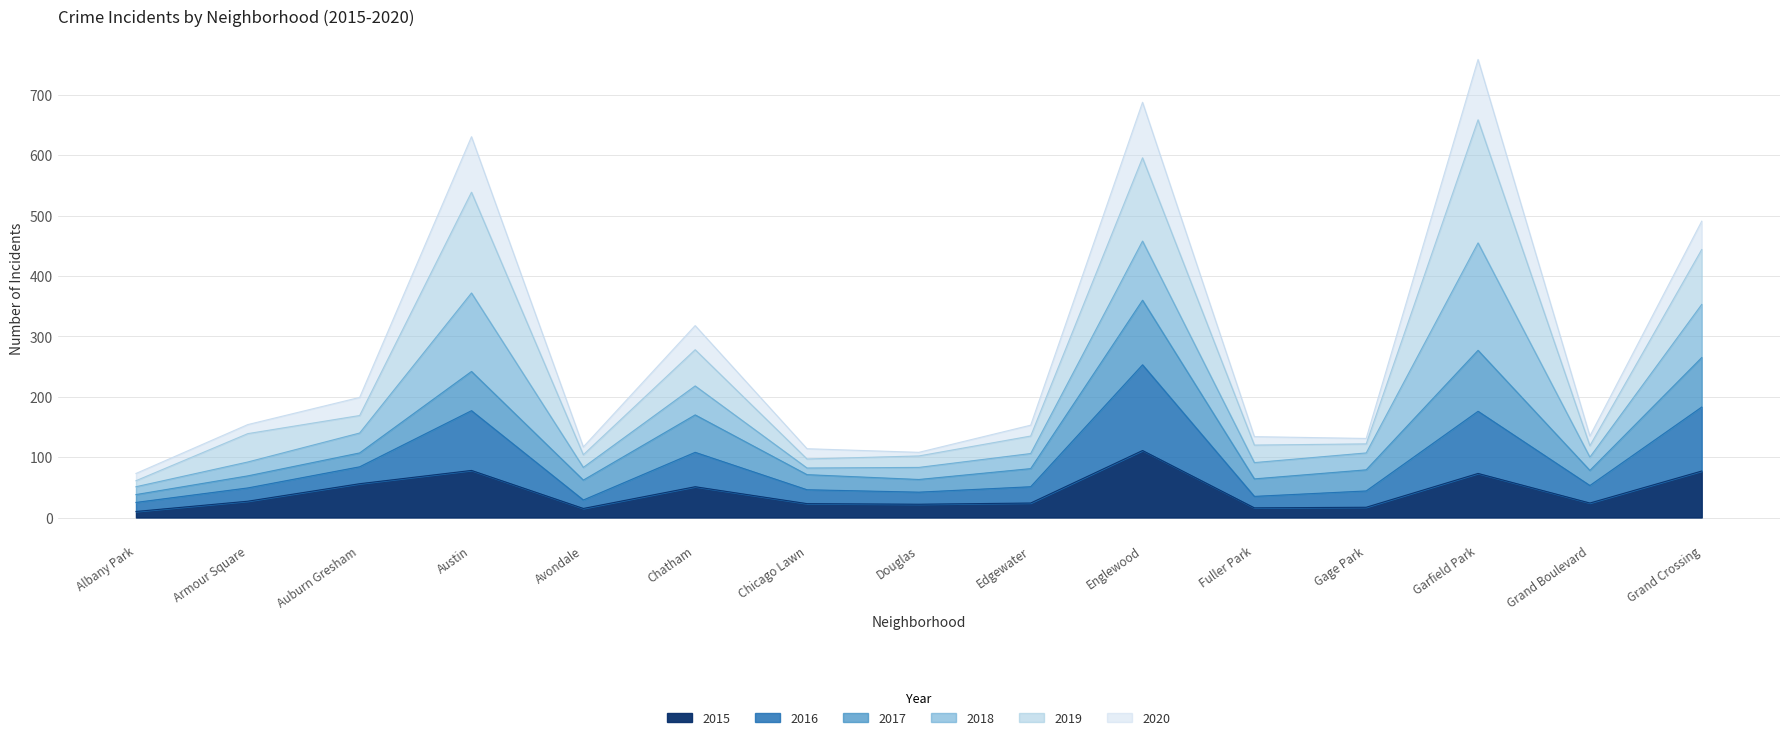

True or false: 2020 and 2016 cross at least once.

False